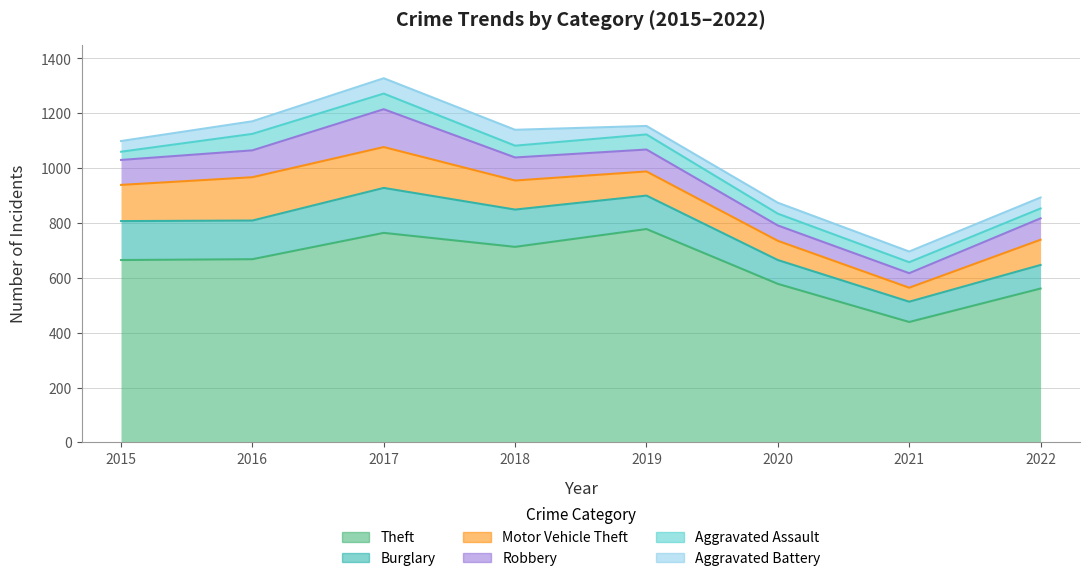

What are all the series names shown in the legend?

Theft, Burglary, Motor Vehicle Theft, Robbery, Aggravated Assault, Aggravated Battery